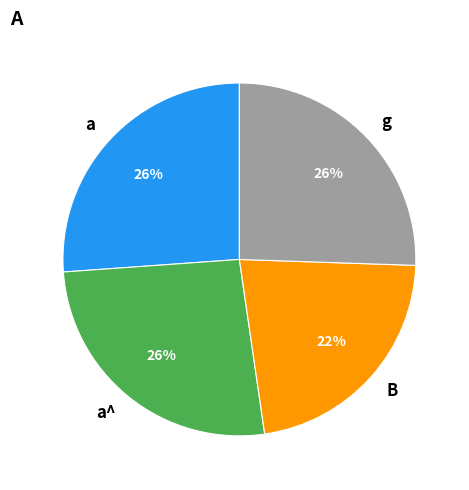

To the nearest percent, what portion does B represent?

22%